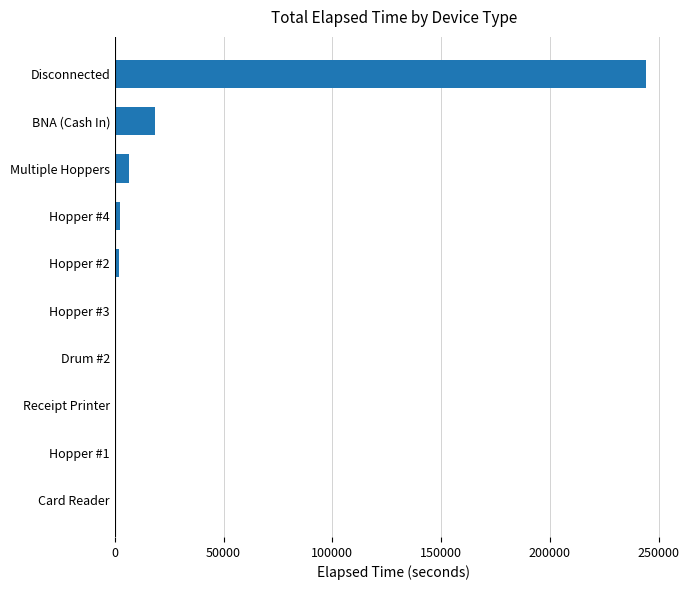

What is the sum of the values at Multiple Hoppers and BNA (Cash In)?

24780